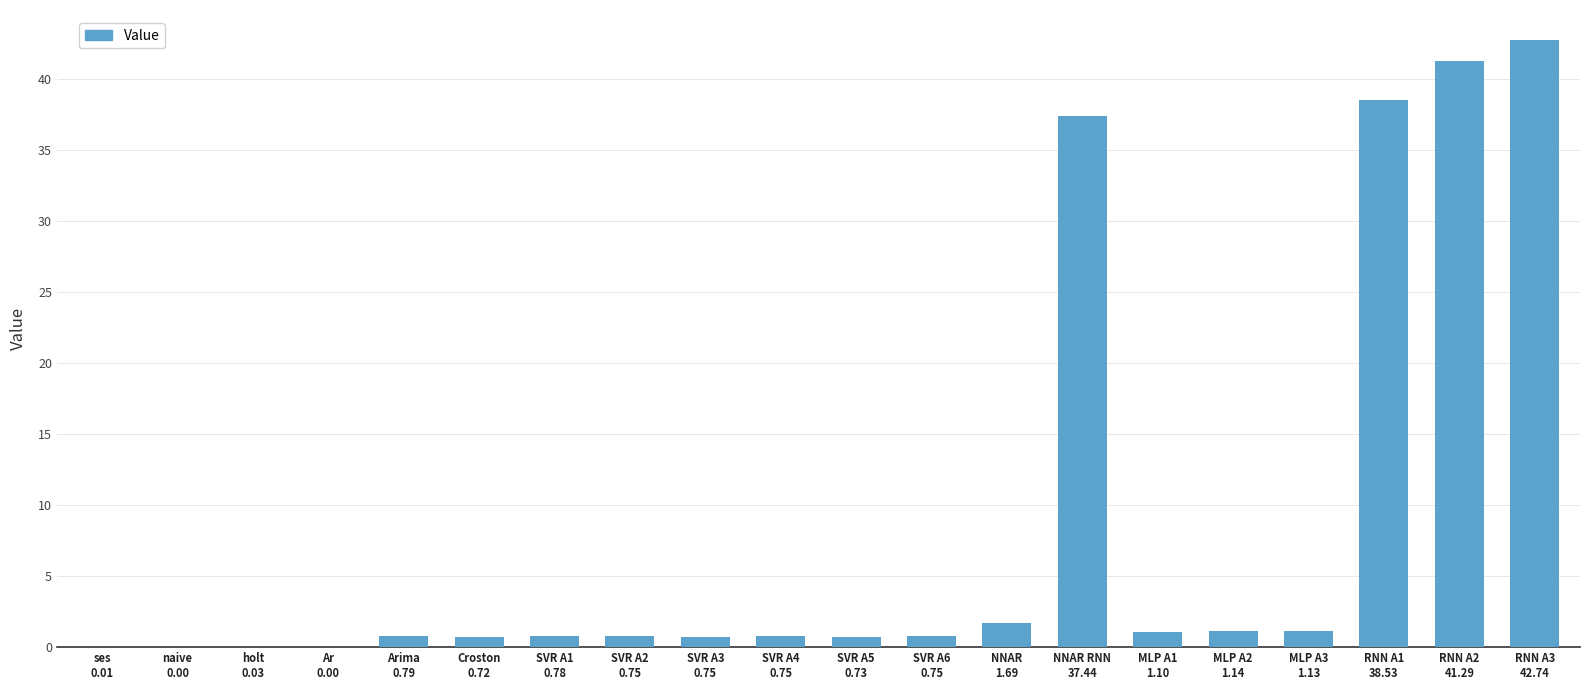

What is the maximum value shown in the chart?

42.7